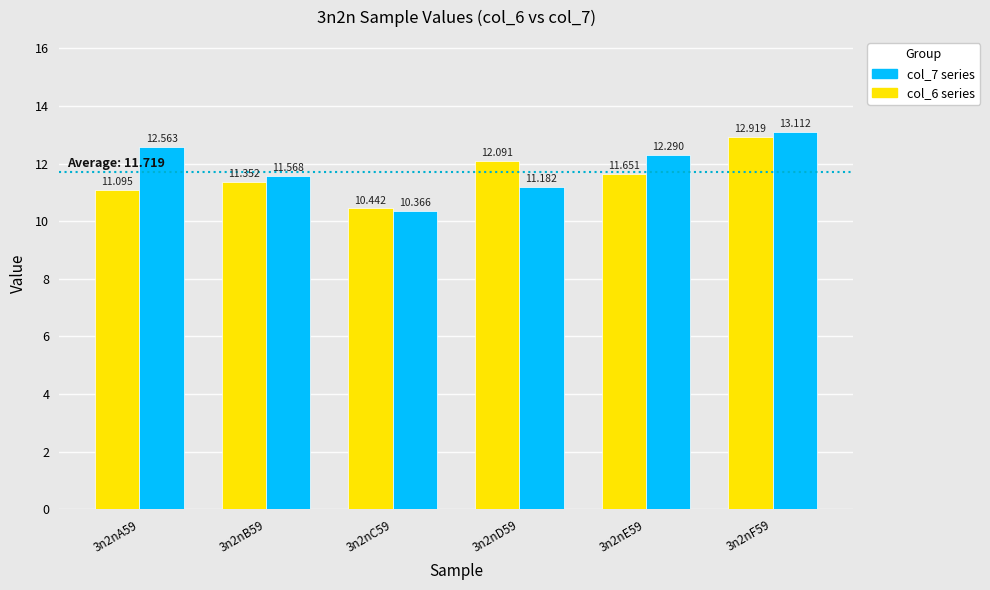

What is the spread (max minus min) of values at 3n2nF59?

0.2